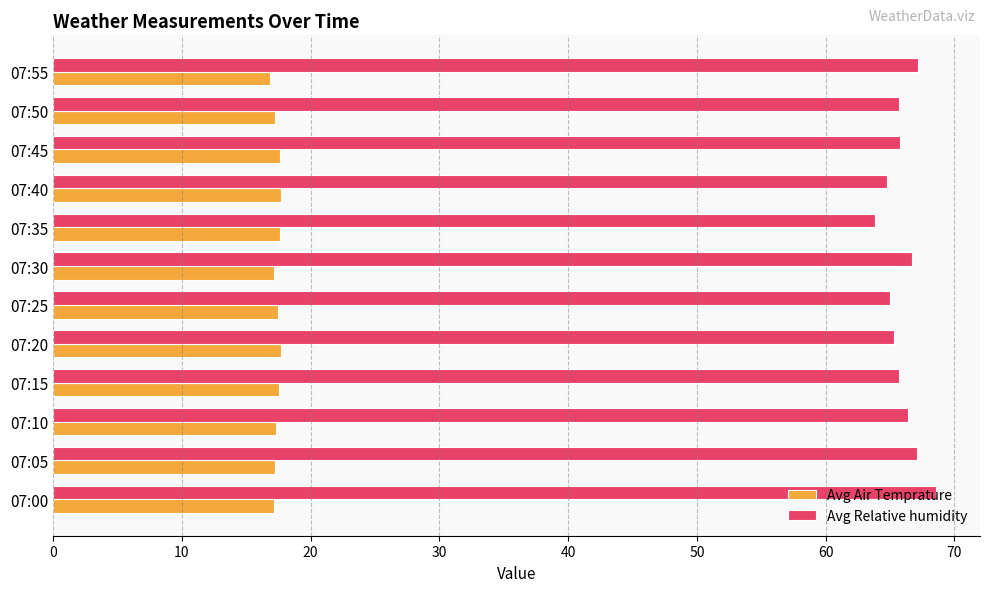

List the series in order of their peak value, highest first.

Avg Relative humidity, Avg Air Temprature